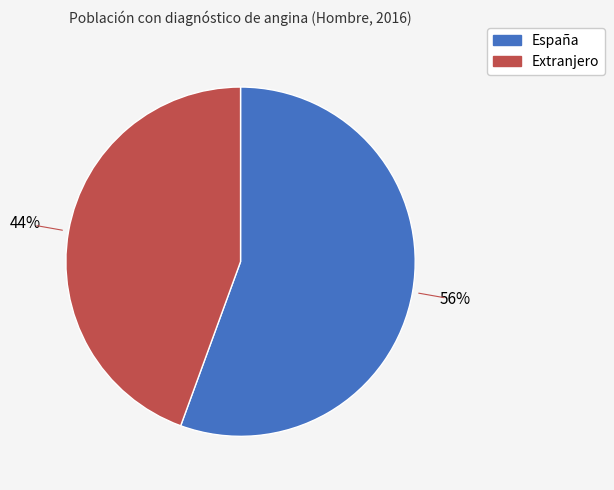

Is it true that Extranjero is 44% of the pie?

True